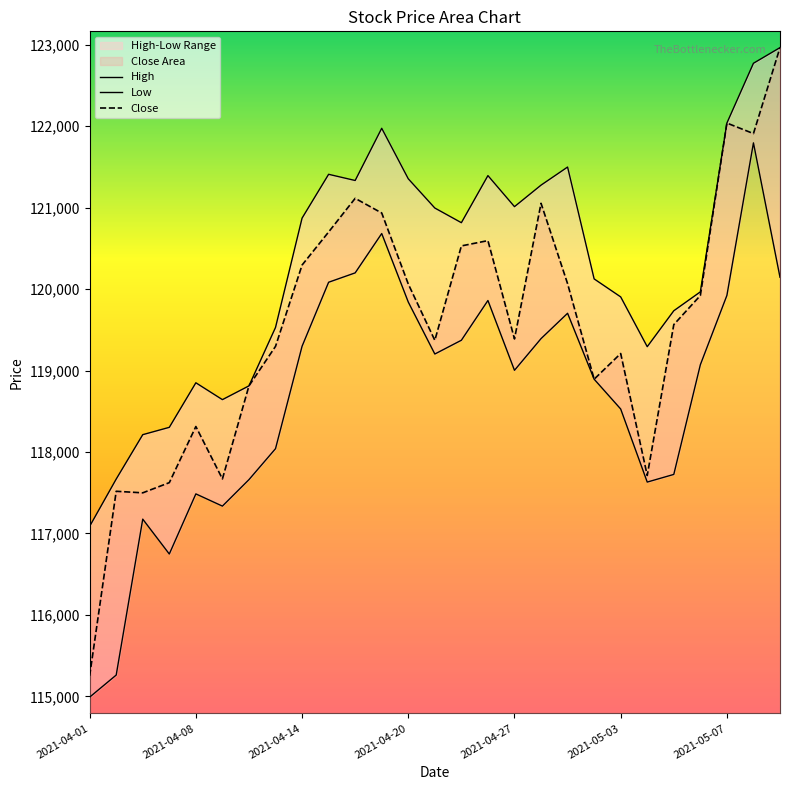

At which label is Low closest to 118393?

2021-05-03